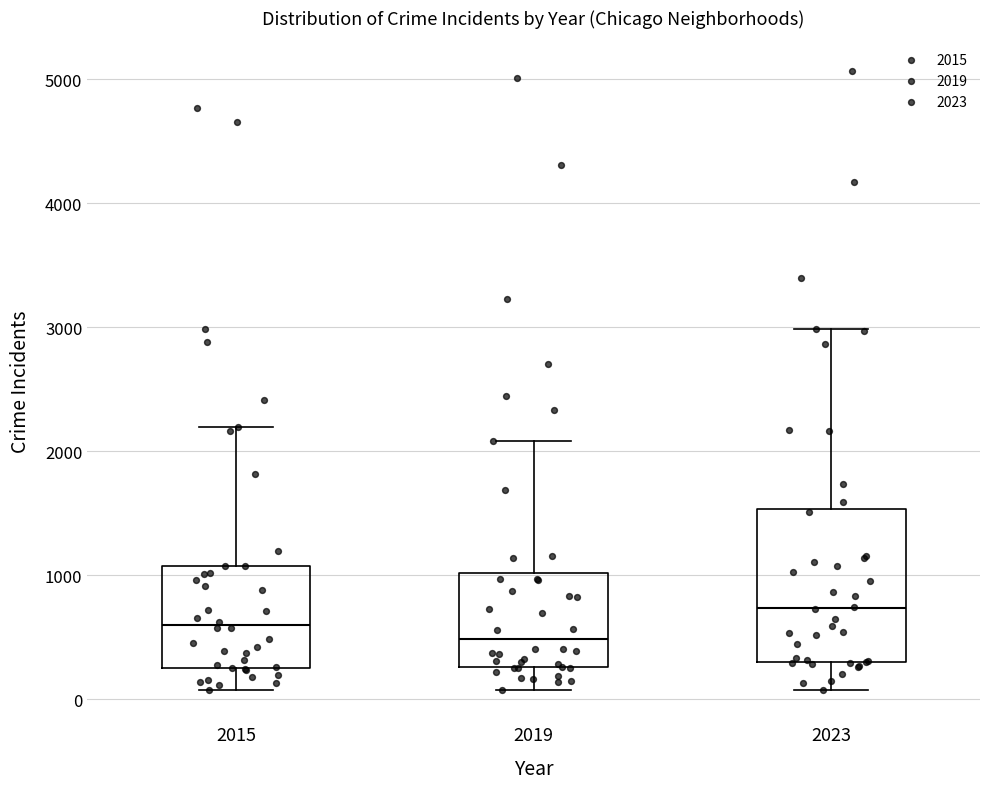

Comparing the boxes themselves (not the whiskers), which one is the tallest?

2023